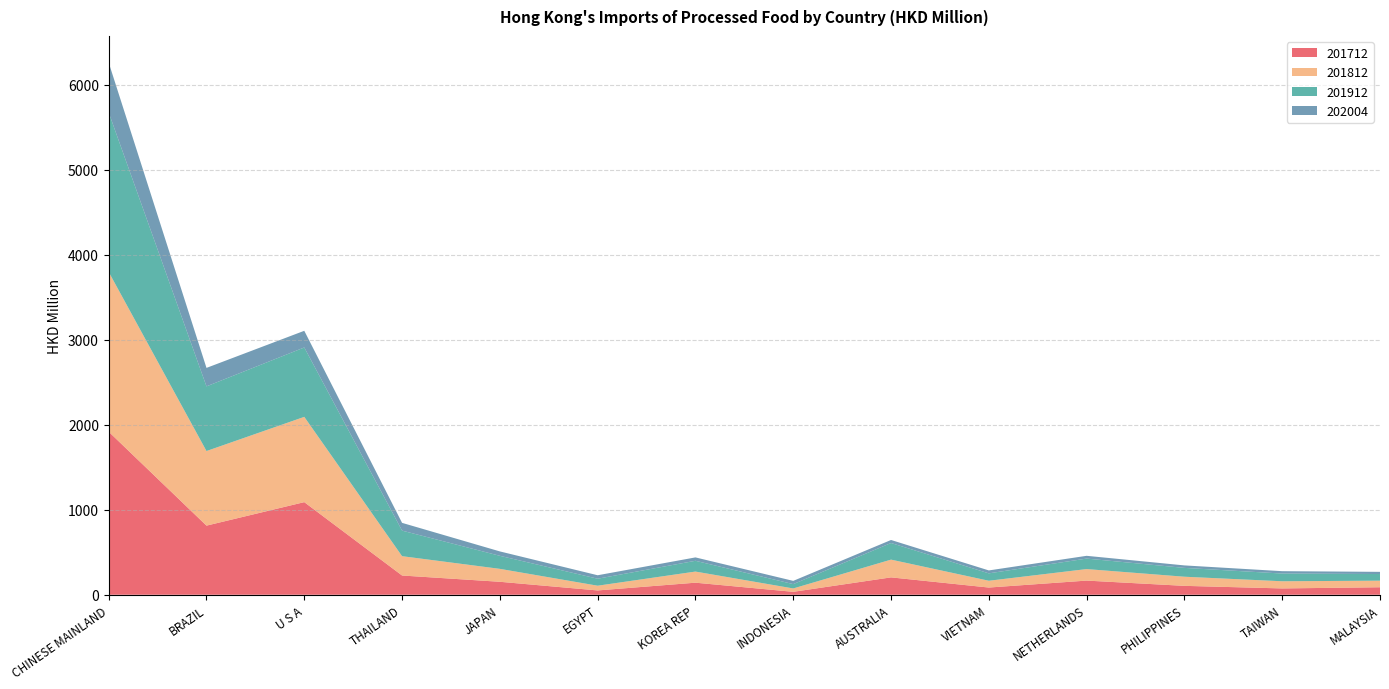

Reading right to left, extract all data points from this chart.

201712: 88.1	74.4	104.6	166.5	84.7	204.4	34.4	141.8	50.7	152.5	226.4	1089.6	813.2	1918.2
201812: 77.5	84.2	107.4	135.5	80.0	208.8	39.7	130.8	55.7	152.1	227.4	1003.1	877.5	1879.4
201912: 78.1	90.9	103.9	123.4	87.0	195.5	51.1	126.9	82.3	153.5	300.8	816.4	760.9	1876.2
202004: 25.6	27.8	29.2	32.6	34.4	35.6	38.0	39.8	40.7	51.7	91.2	196.1	217.1	587.0